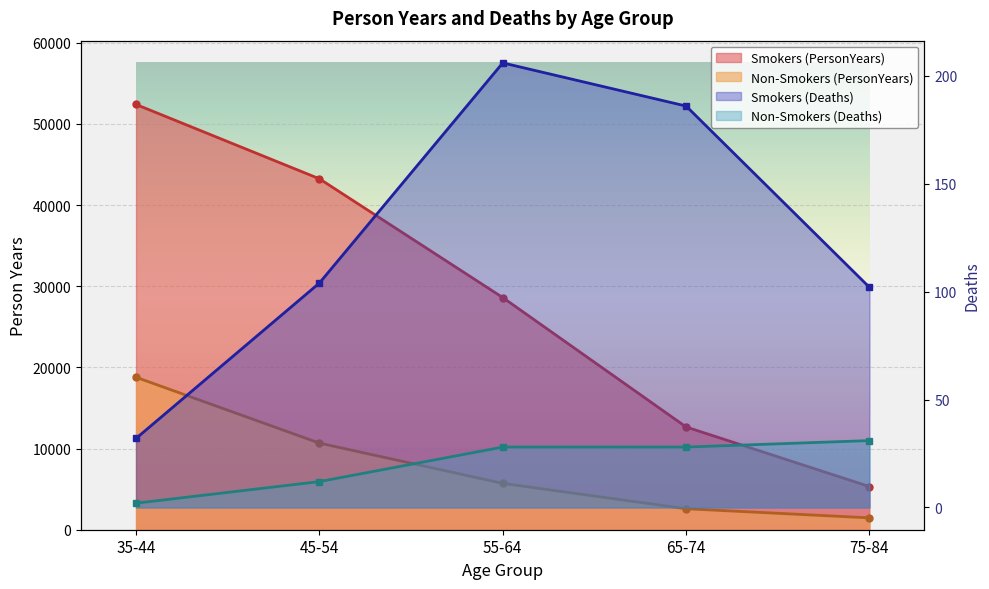

At which label is Non-Smokers closest to 10126?

45-54